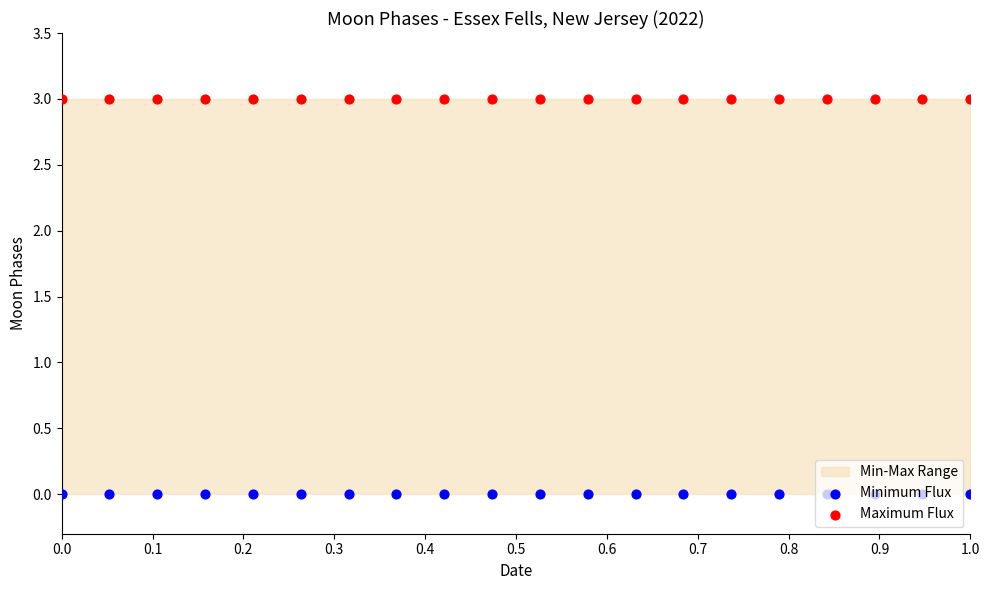

Which series has the widest spread of Y values?

Minimum Flux